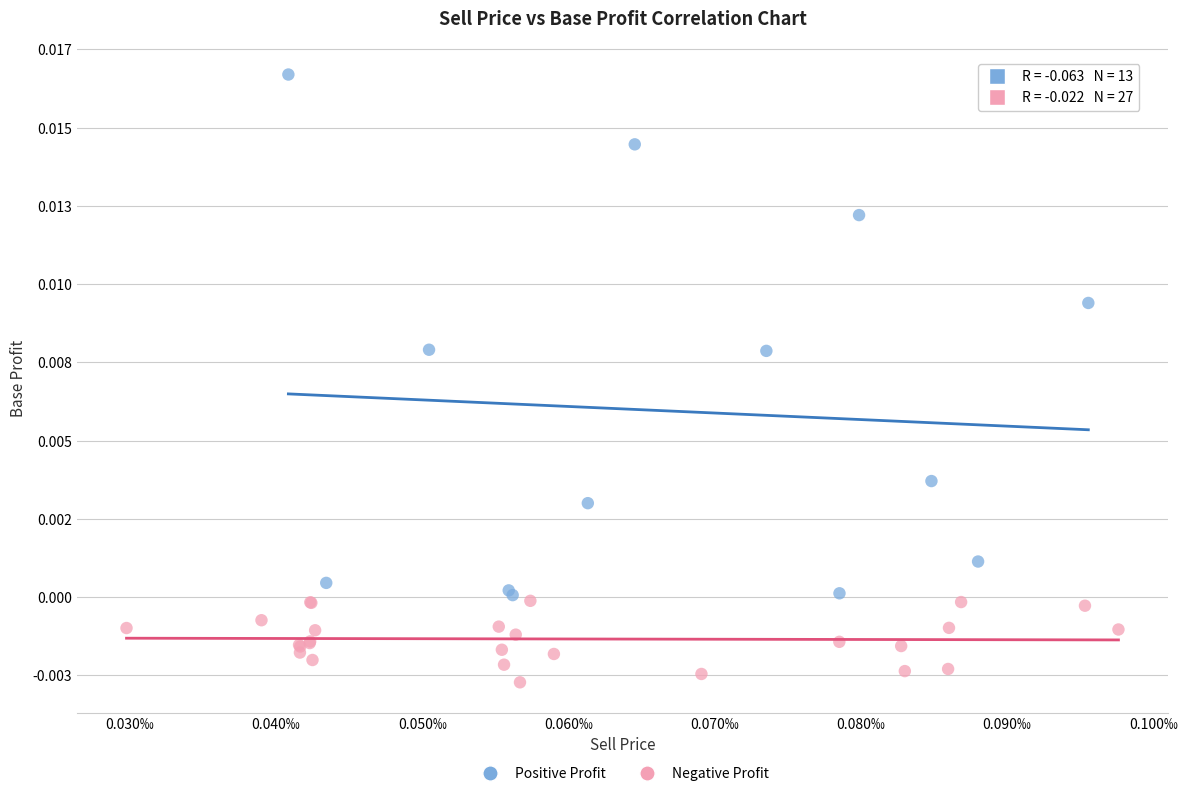

Which series has the widest spread of Y values?

Positive Profit